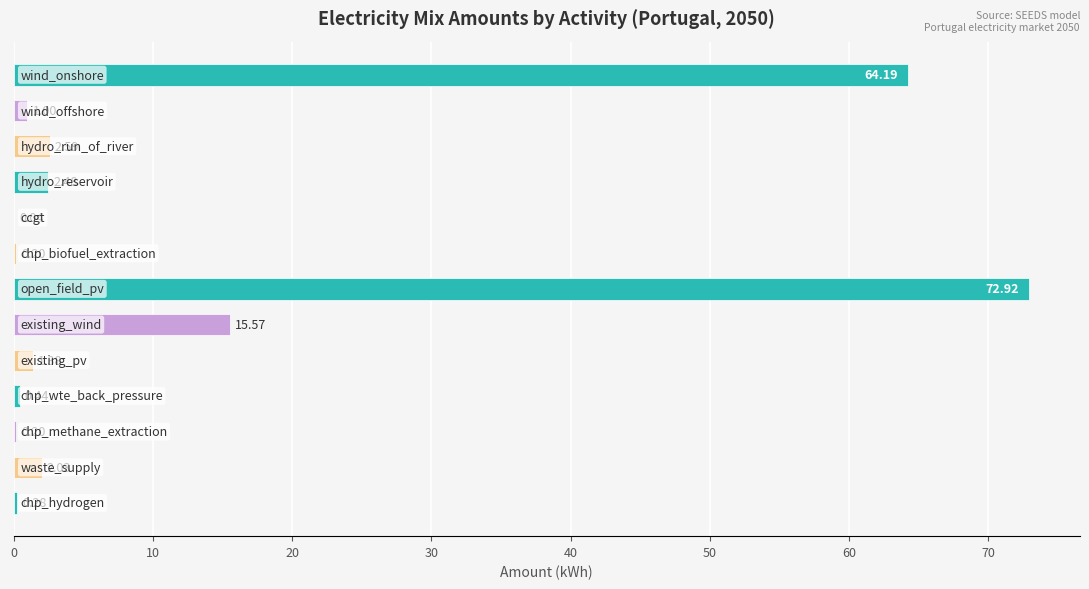

What is the sum of all values?

163.3